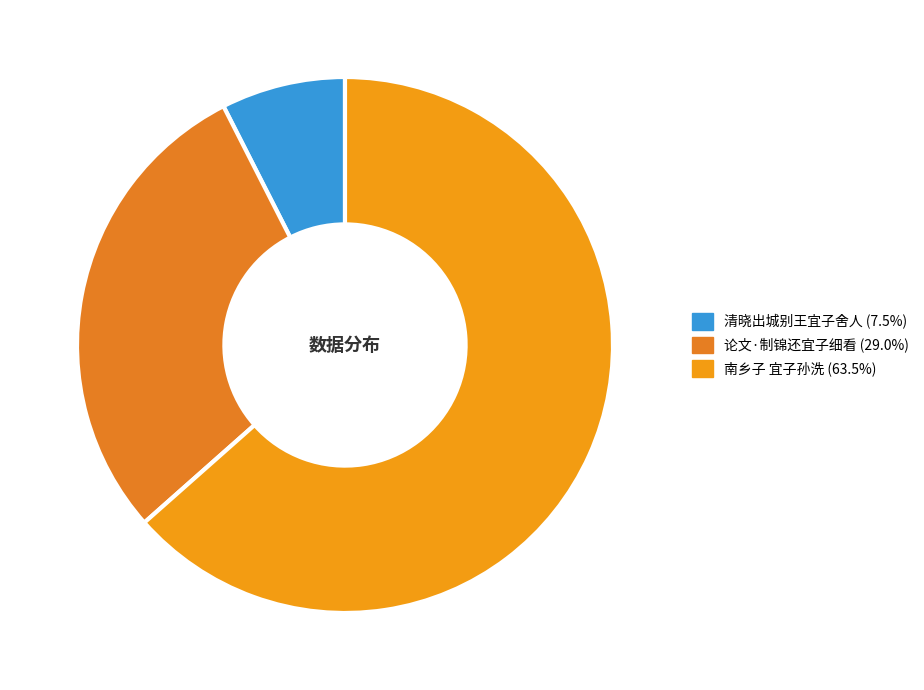

Which has a higher value, 论文·制锦还宜子细看 or 清晓出城别王宜子舍人?

论文·制锦还宜子细看